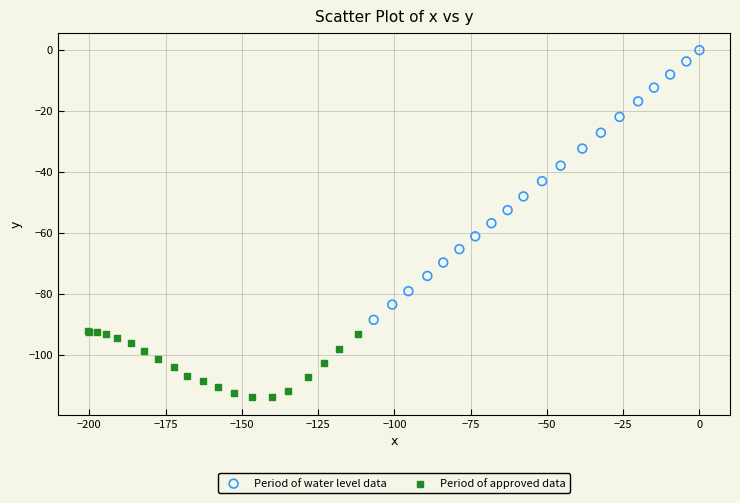

What are all the series names shown in the legend?

Period of water level data, Period of approved data